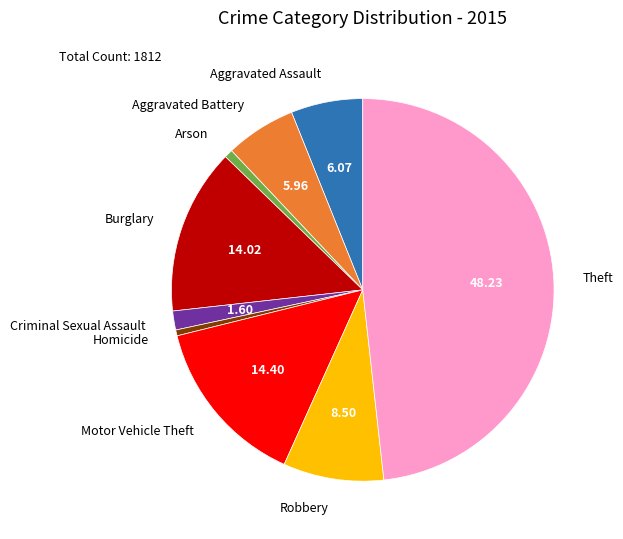

Which has a higher value, Homicide or Robbery?

Robbery